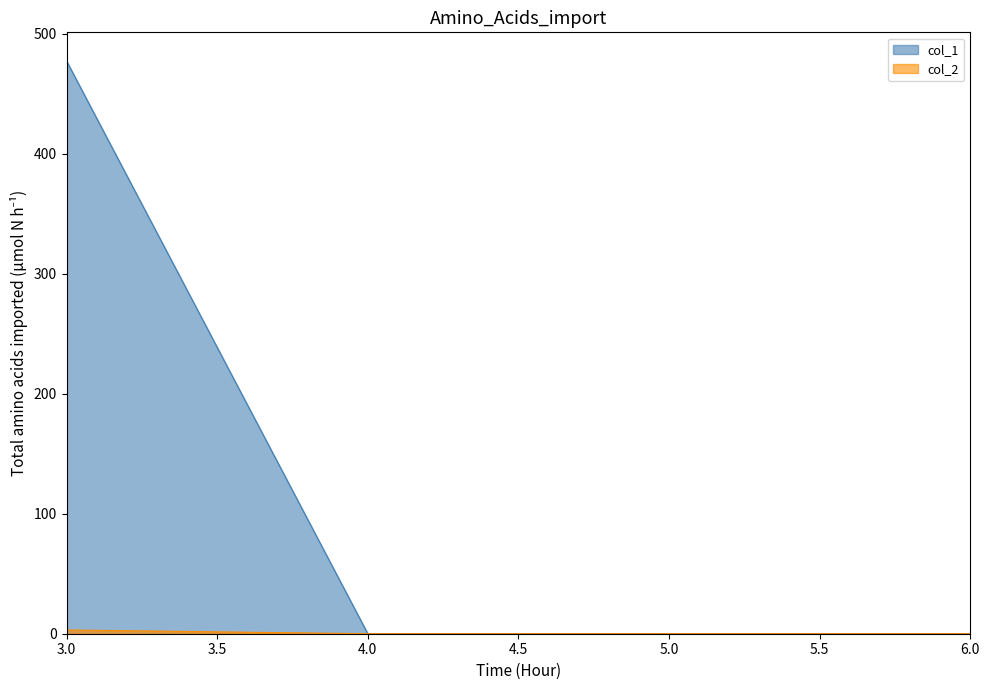

True or false: col_2 has more than 1 points higher than both neighbors.

False